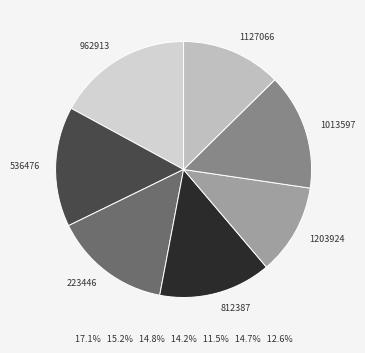

Which has a higher value, 962913 or 1203924?

962913